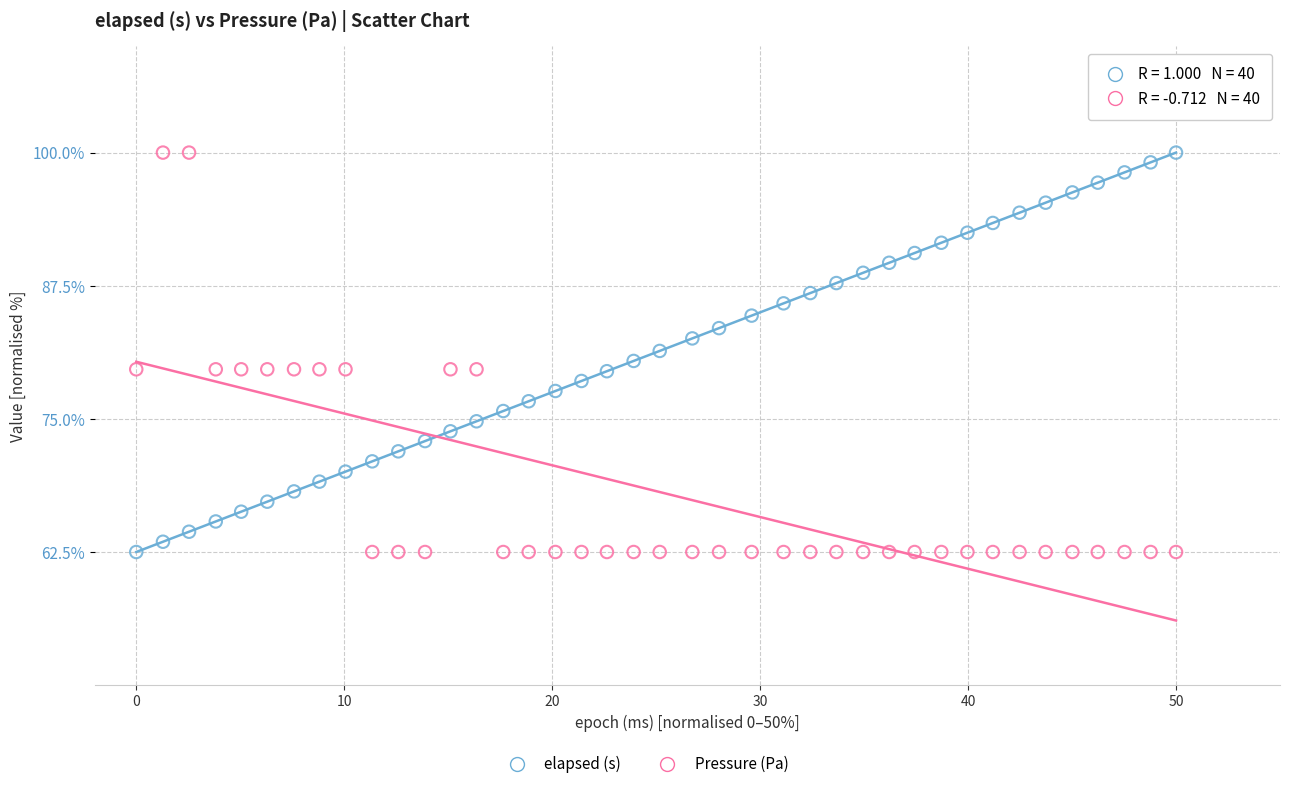

Across all data points, what is the range of X values (max minus min)?

50.0